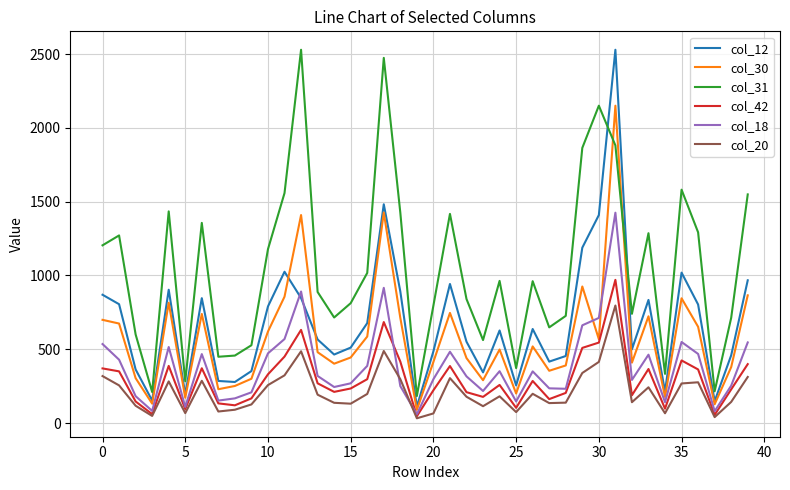

Which series has the widest spread of values?

col_12